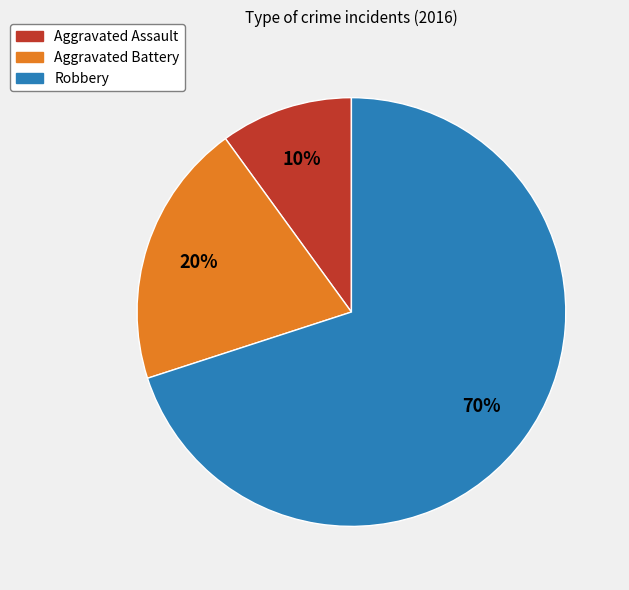

Which slice represents more than half of the pie?

Robbery